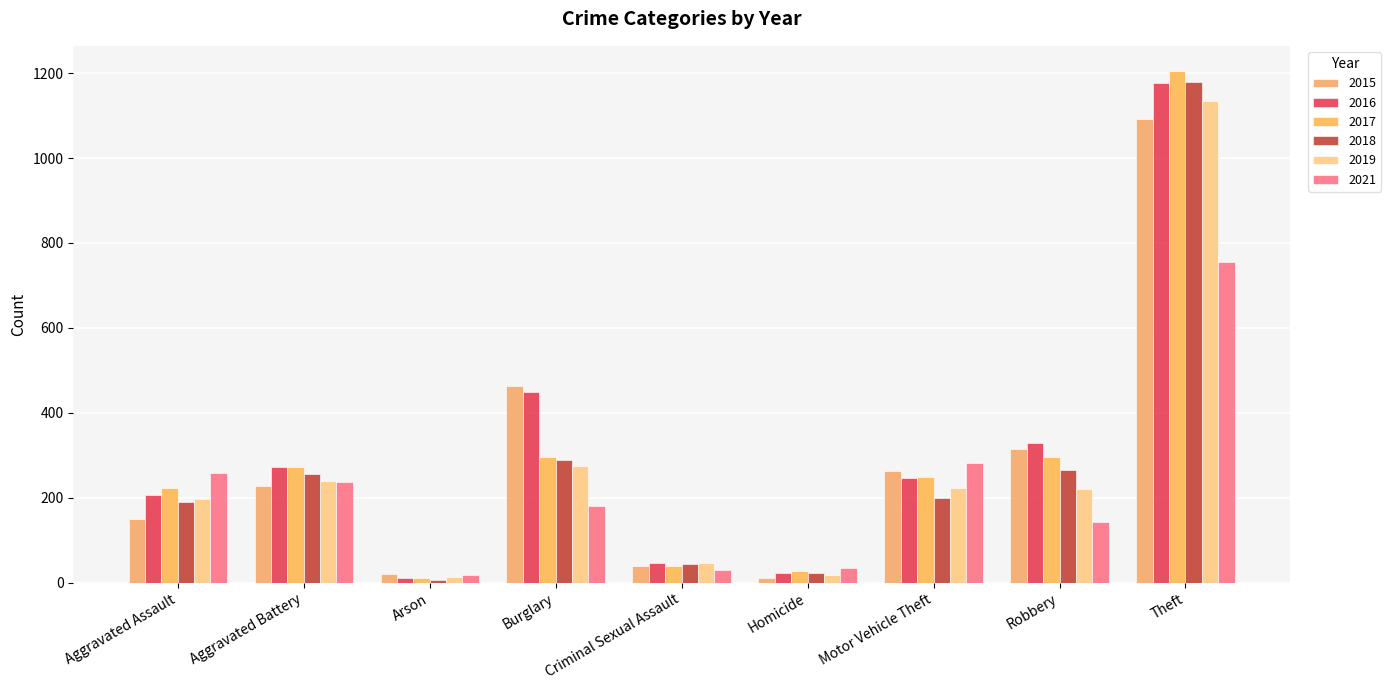

Reading left to right, transcribe all the data shown in this chart.

2015: 151	228	20	463	40	11	264	315	1091
2016: 207	273	11	450	47	24	246	329	1176
2017: 223	272	12	295	39	27	249	297	1204
2018: 190	256	6	288	44	23	199	265	1180
2019: 197	240	13	275	47	18	222	220	1135
2021: 259	238	17	180	30	35	283	144	755